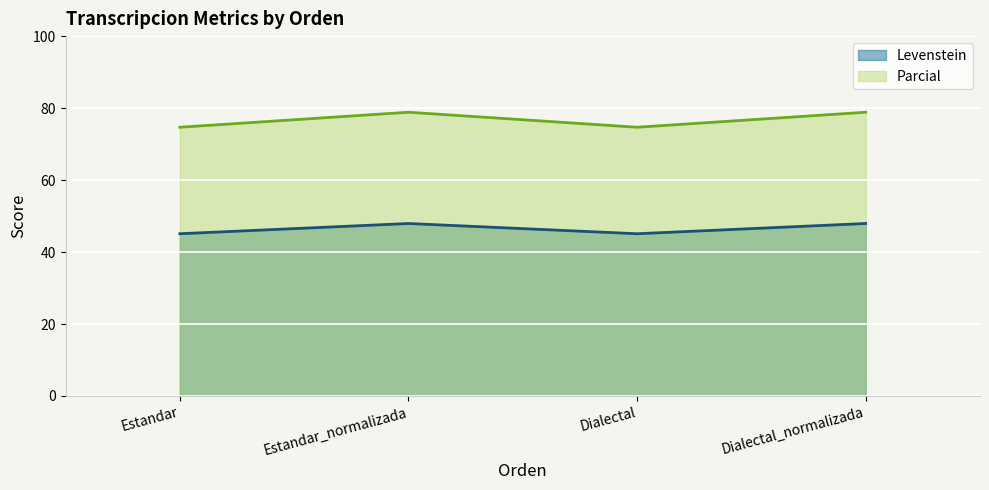

What is the total value across all series at Estandar?

119.8